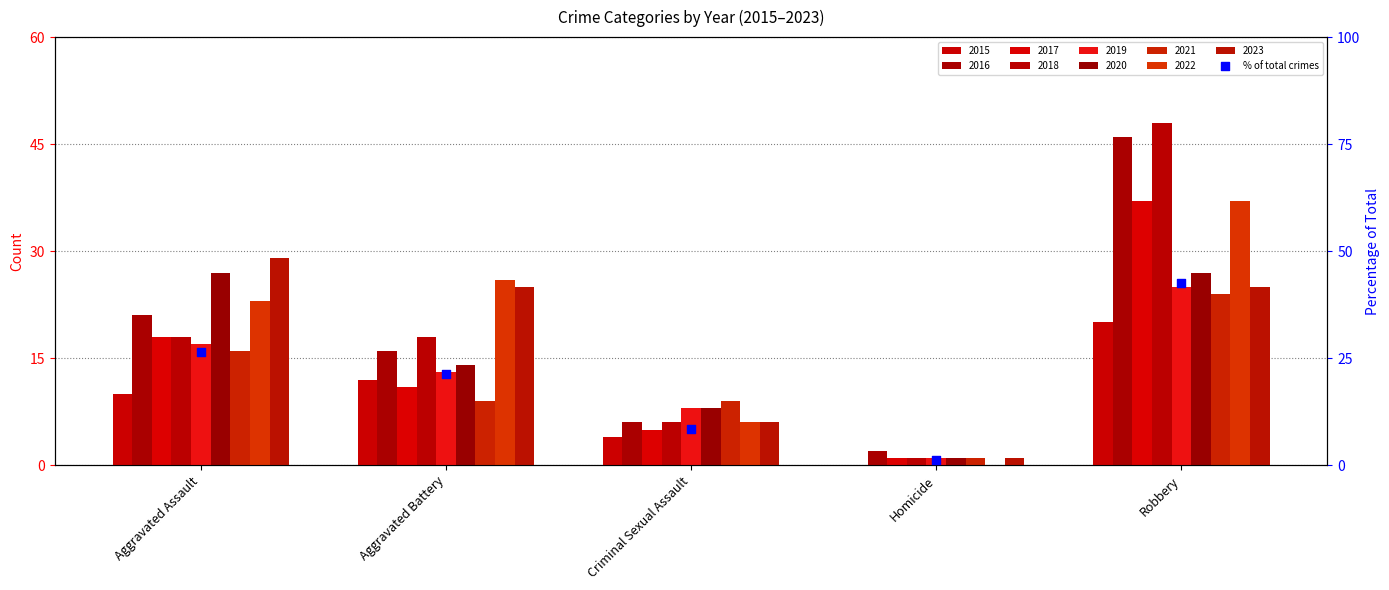

What is the change in value from Criminal Sexual Assault to Homicide?

-7.4